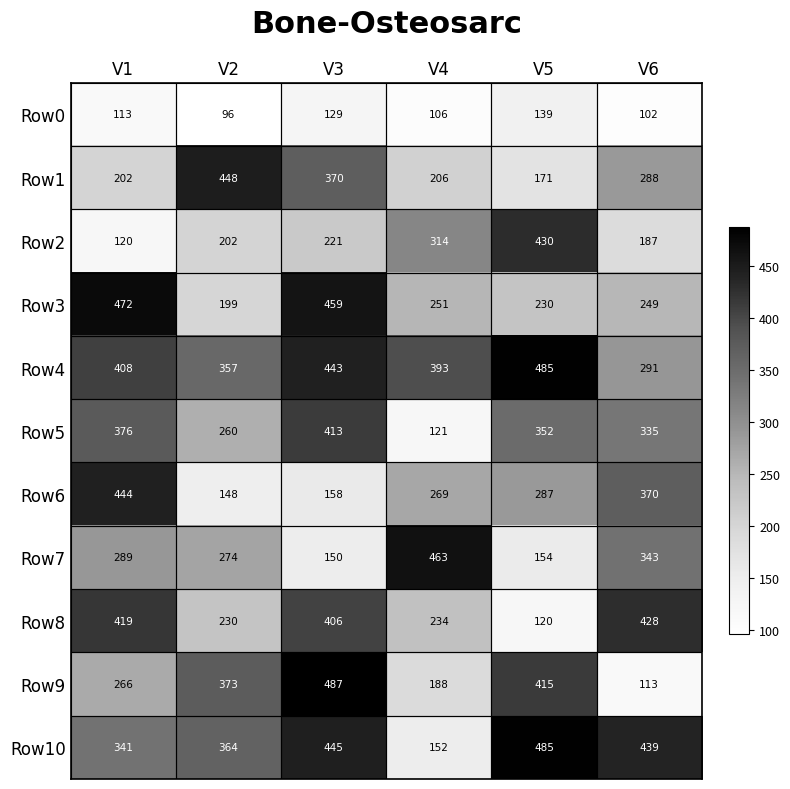

The Row2 series shows 430 at V5. True or false?

True